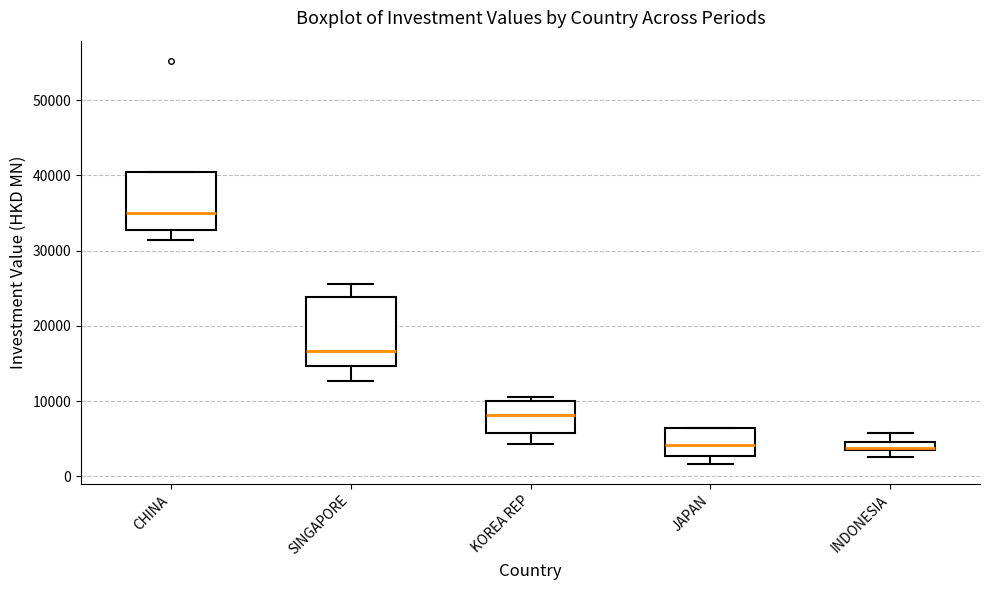

Comparing the boxes themselves (not the whiskers), which one is the tallest?

SINGAPORE